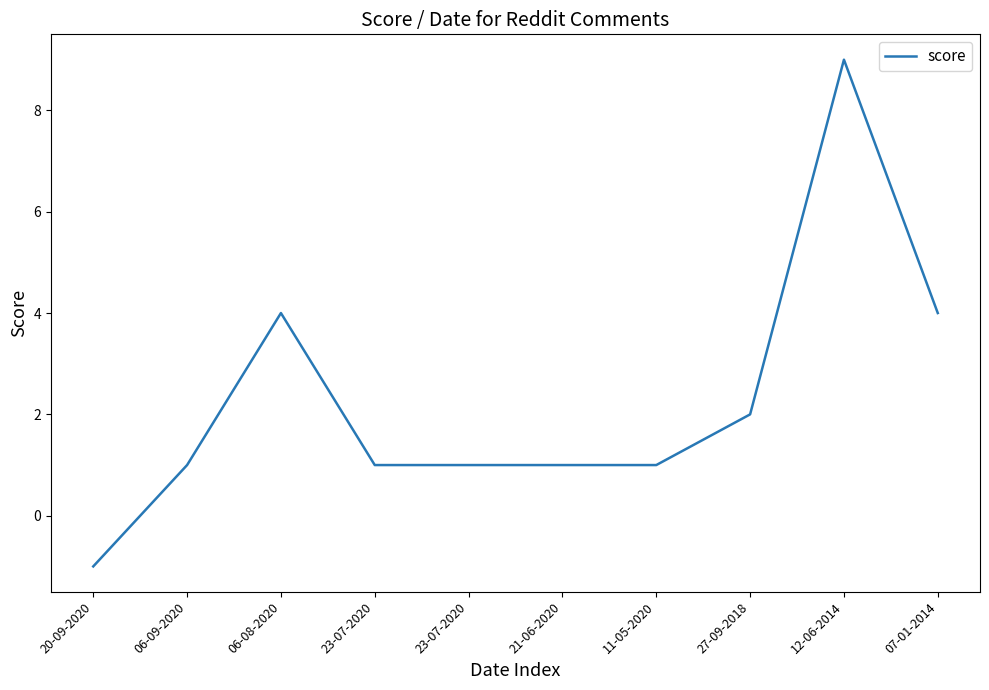

How many lines are shown in the chart?

1